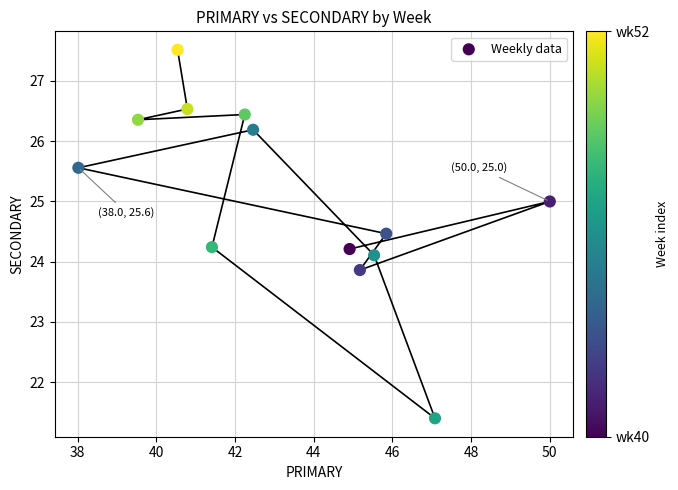

What is the range of Y values (max minus min)?

6.1